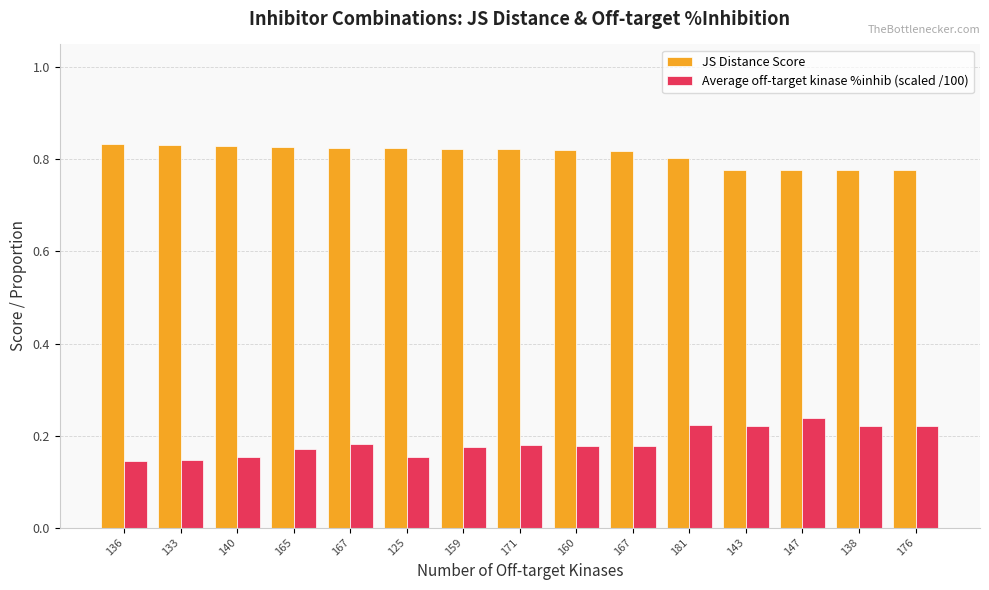

What is the label of the 14th bar from the left?

138